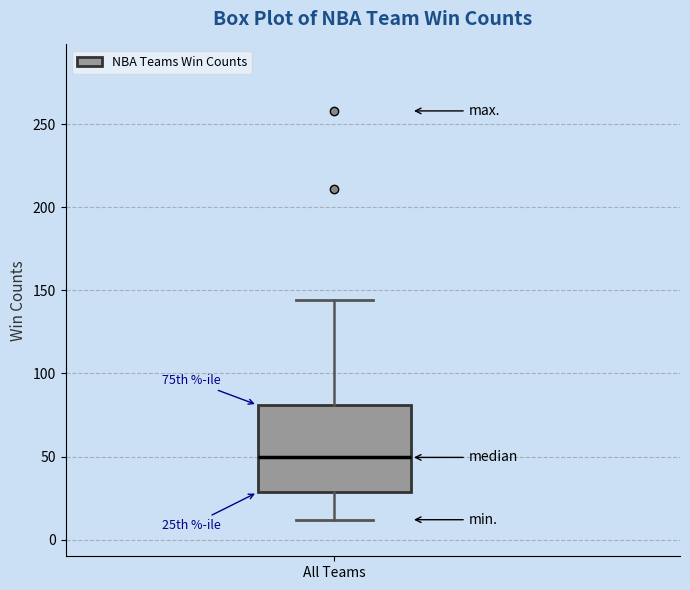

Read this box plot against the y-axis: the position of the median line, the range covered by the box, and the ends of both whiskers. The values are not printed on the chart, so give them approximately, as read against the axis.

median 50, box 30 to 80, whiskers 10 to 145